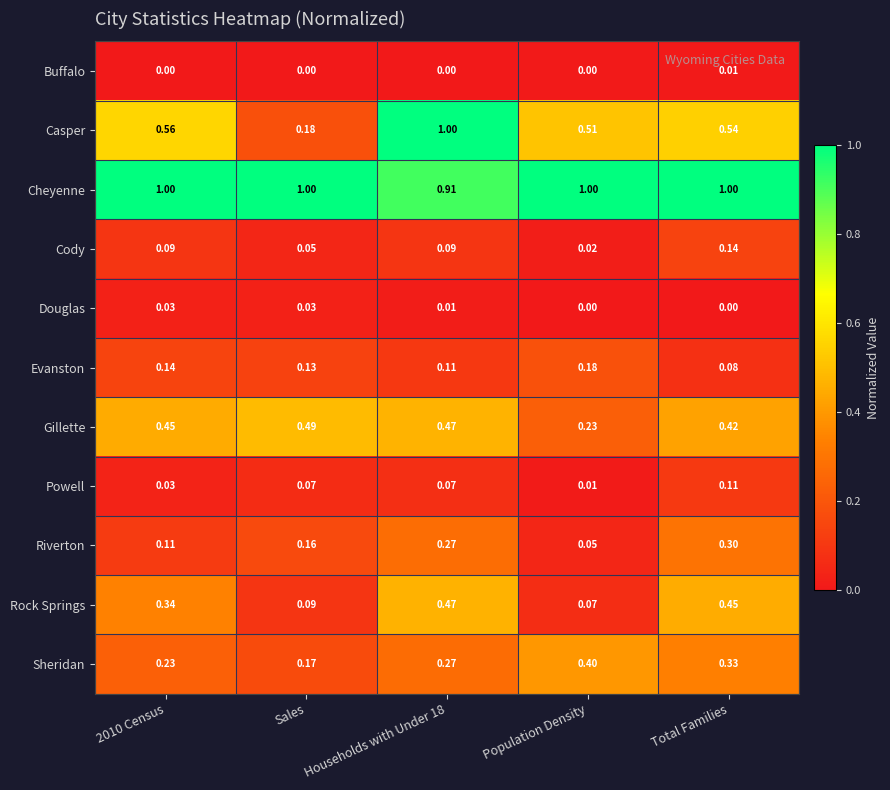

What is the spread (max minus min) of values at Households with Under 18?

1.0